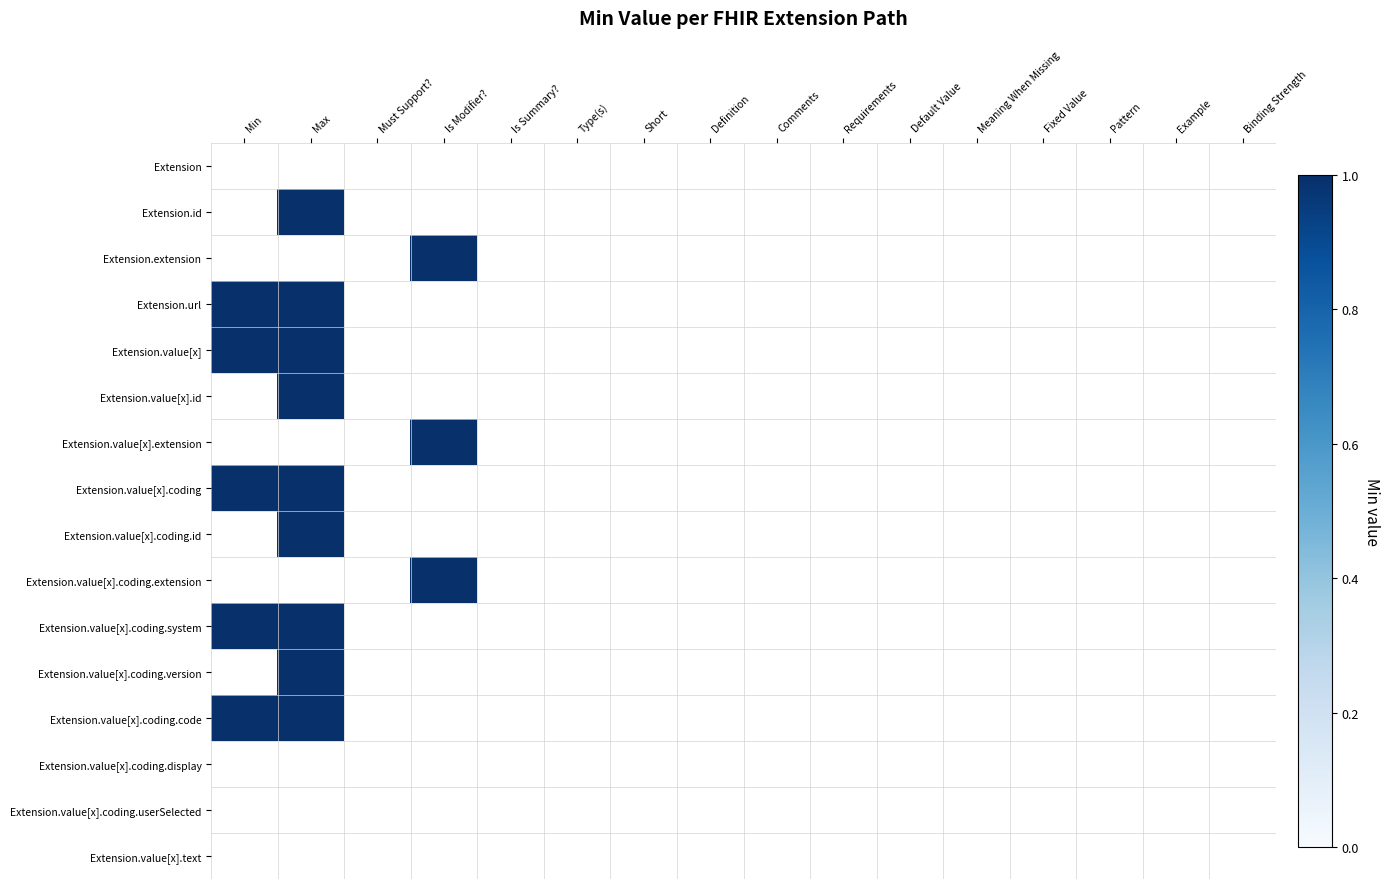

At which category does the chart reach its minimum across all series?

Max